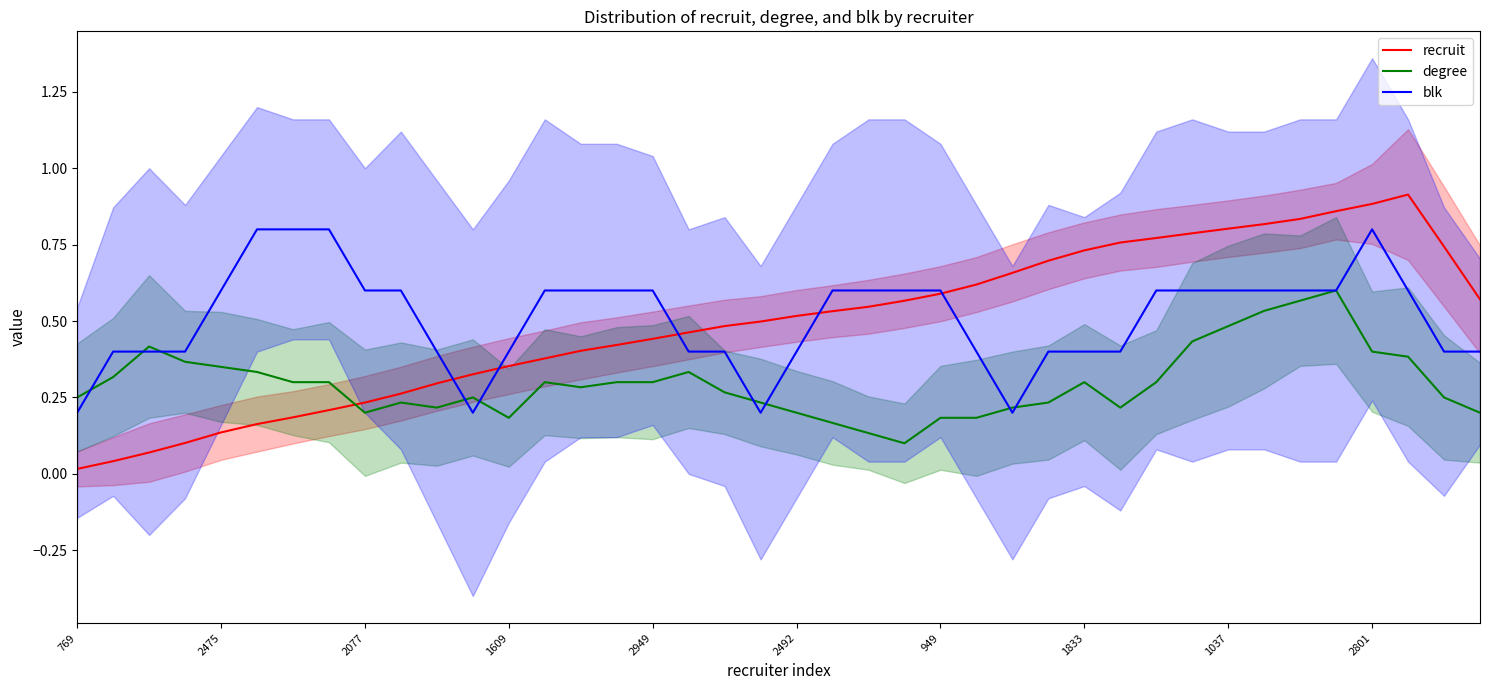

List the series in order of their peak value, highest first.

recruit, blk, degree